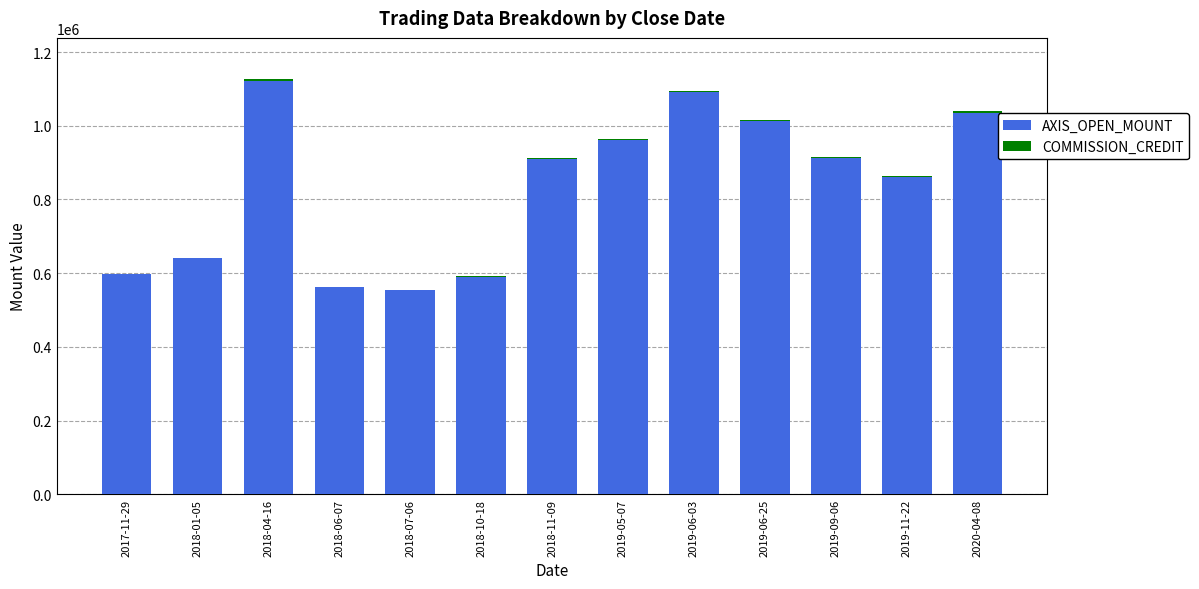

What is the average value of the AXIS_OPEN_MOUNT series?

834446